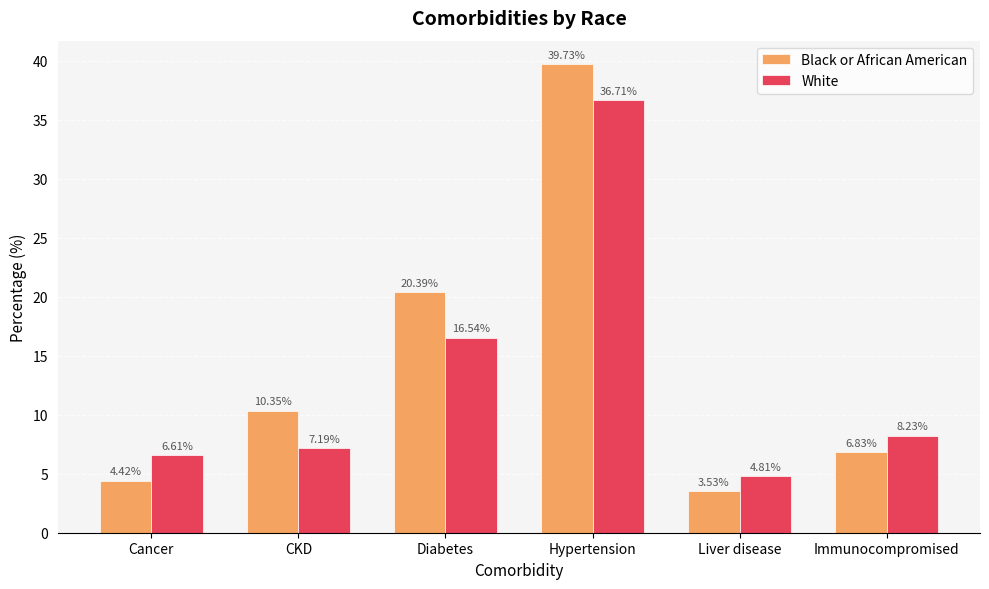

What is the average value of the Black or African American series?

14.2